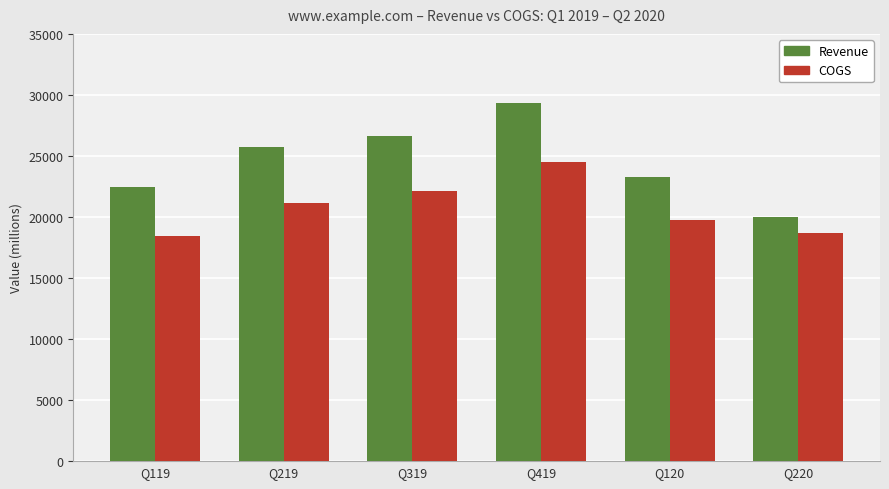

What is the value of the Revenue bar at the 5th from the left?

23252